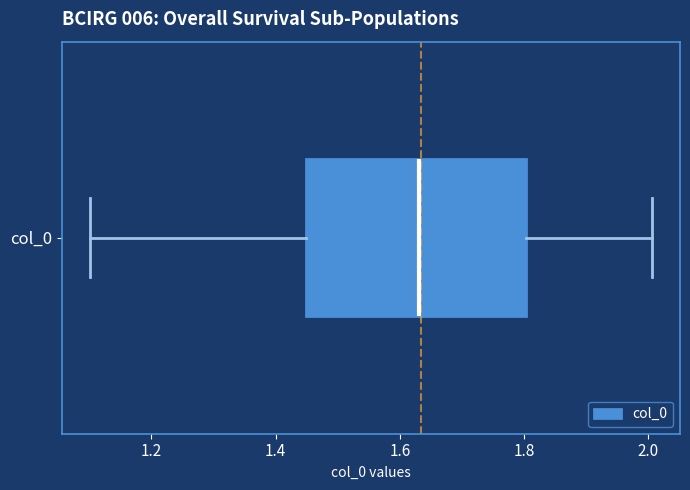

Read this box plot against the x-axis: the position of the median line, the range covered by the box, and the ends of both whiskers. The values are not printed on the chart, so give them approximately, as read against the axis.

median 1.64, box 1.44 to 1.80, whiskers 1.10 to 2.00